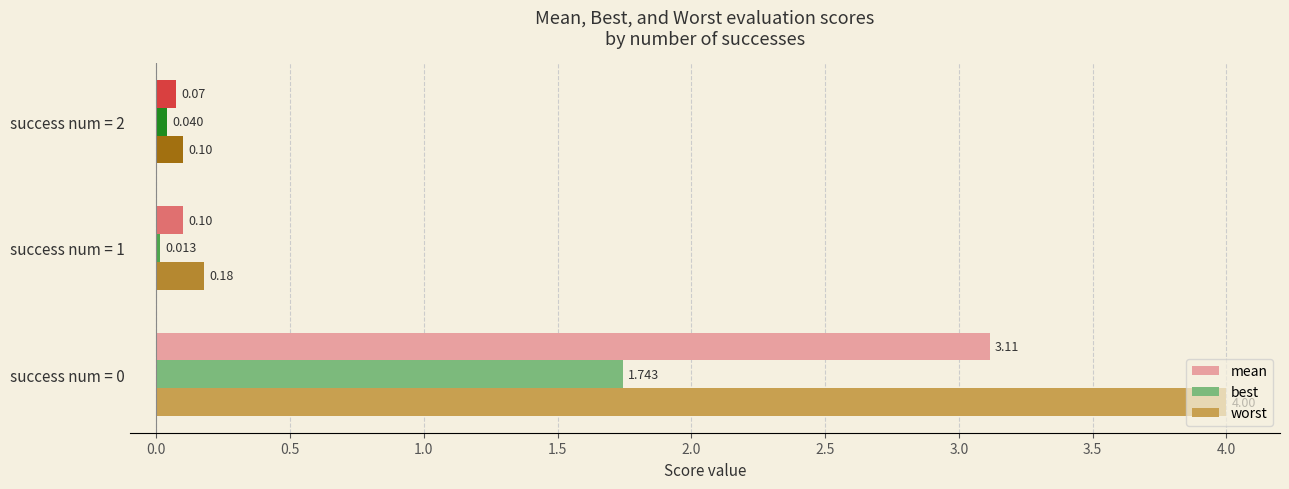

How many categories are shown in the chart?

3